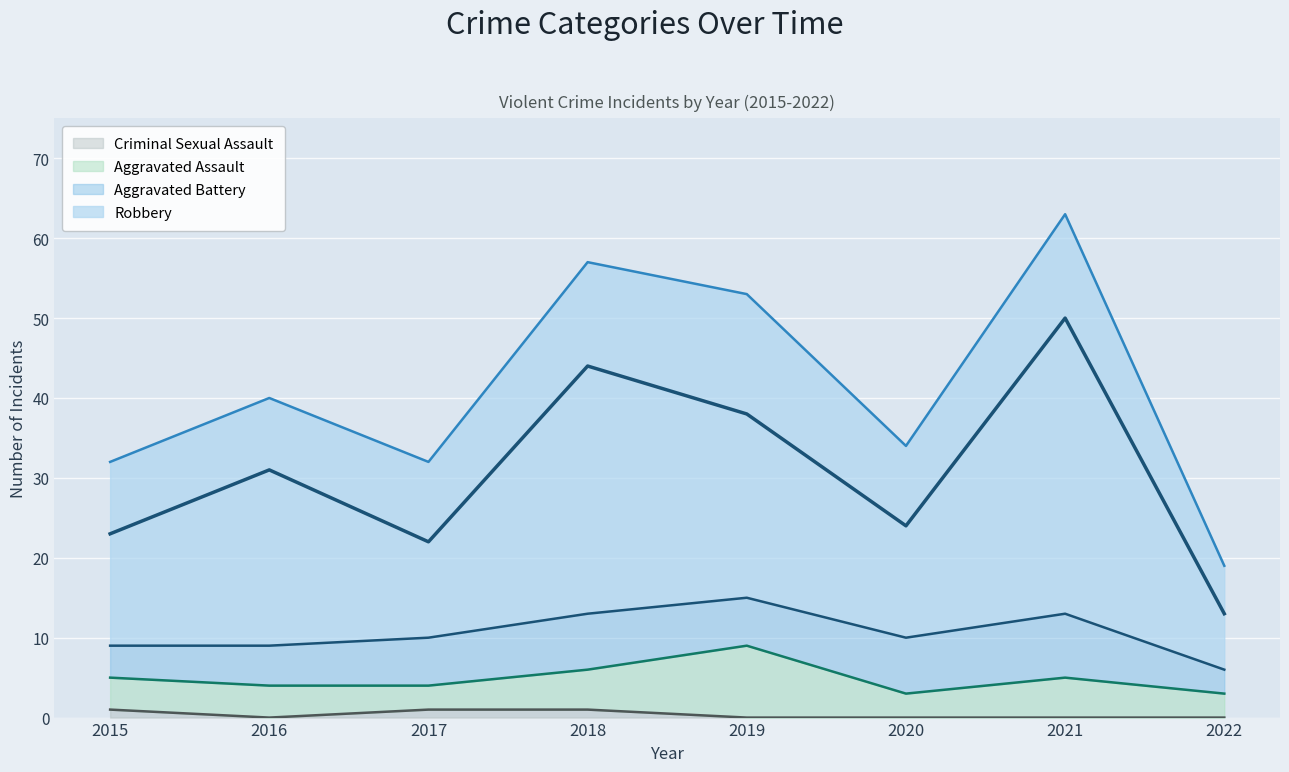

At which label is Robbery closest to 31?

2016